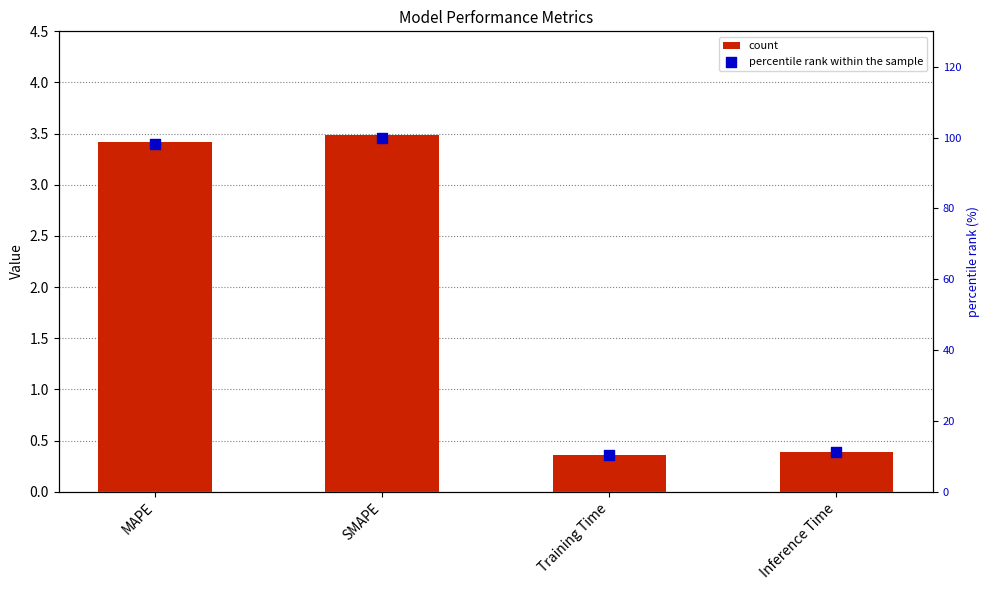

At how many categories does at least one series exceed 64?

2